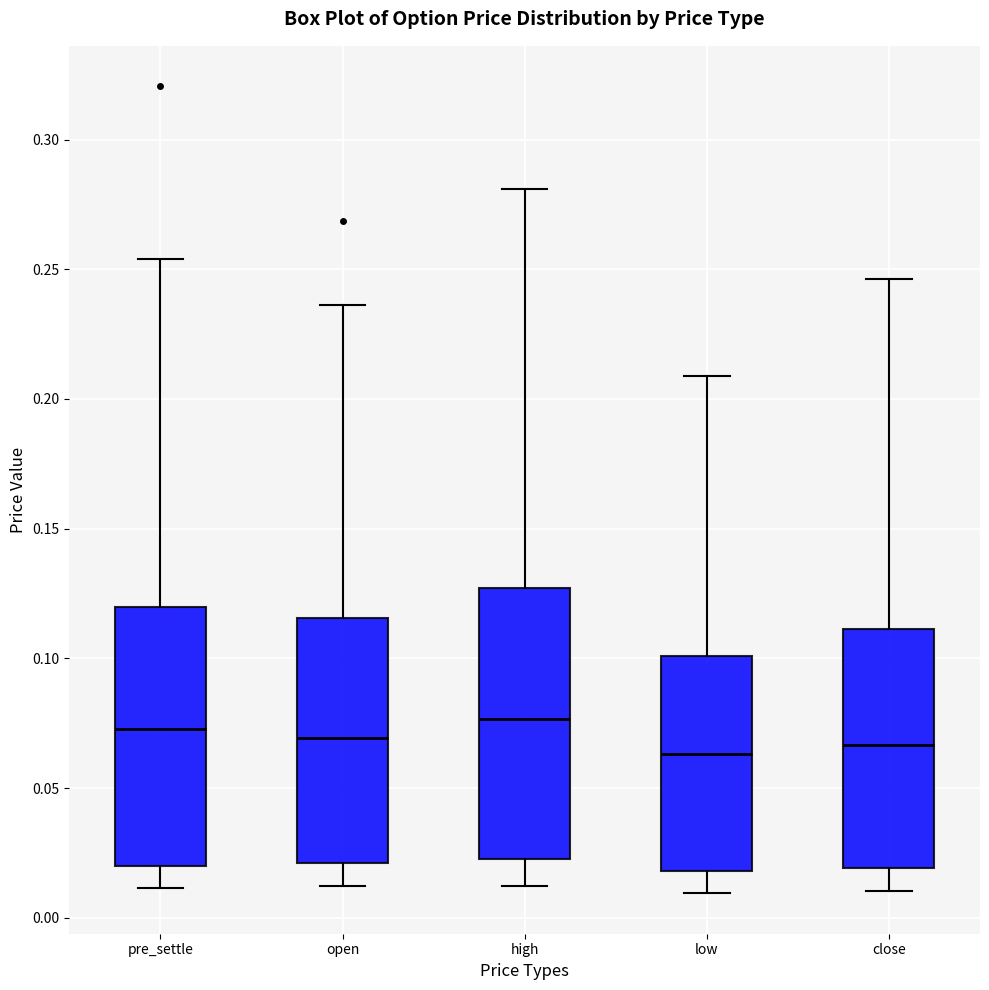

Where does the lower whisker of the box for close end on the y-axis? The values are not printed on the chart, so give them approximately, as read against the axis.

0.010